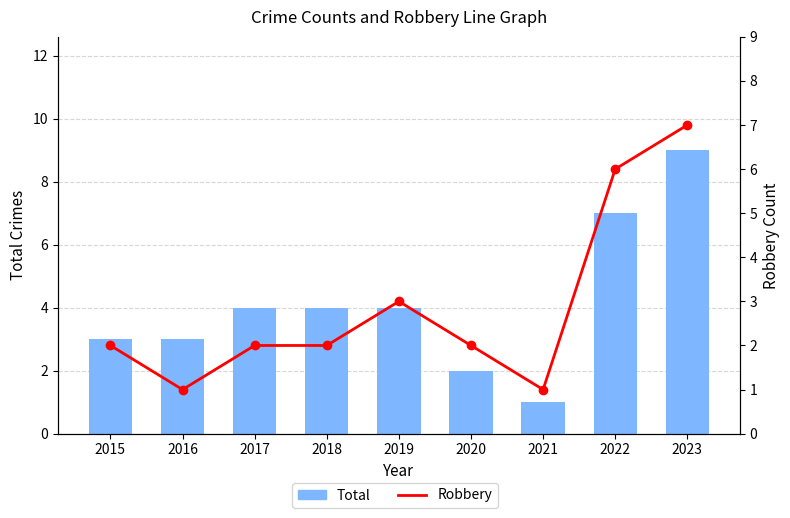

How many Robbery values are between 2 and 3?

5